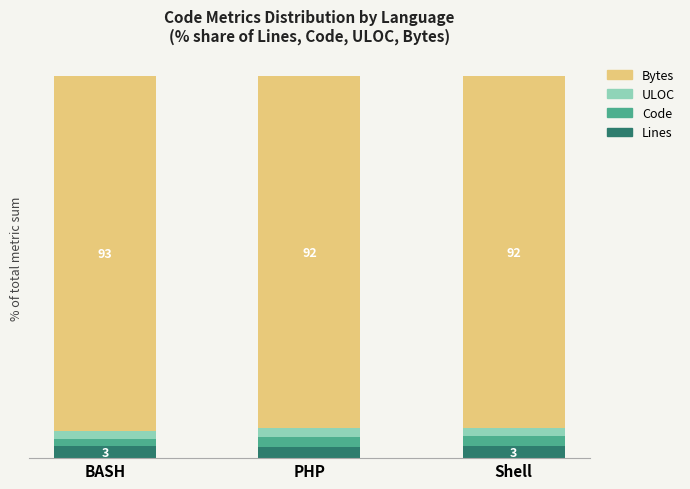

Which series has the largest range (max minus min)?

Code